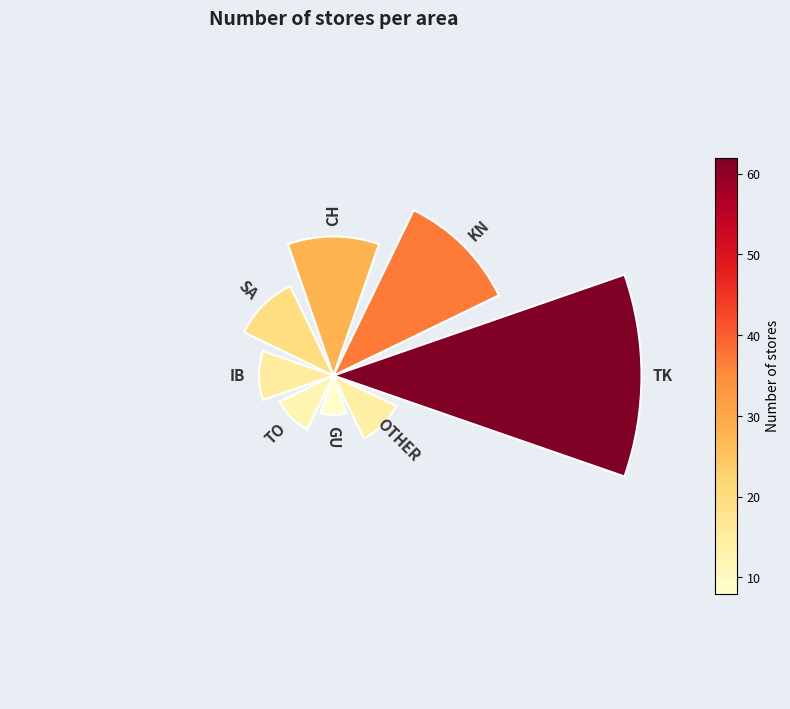

Does the chart contain any negative values?

No